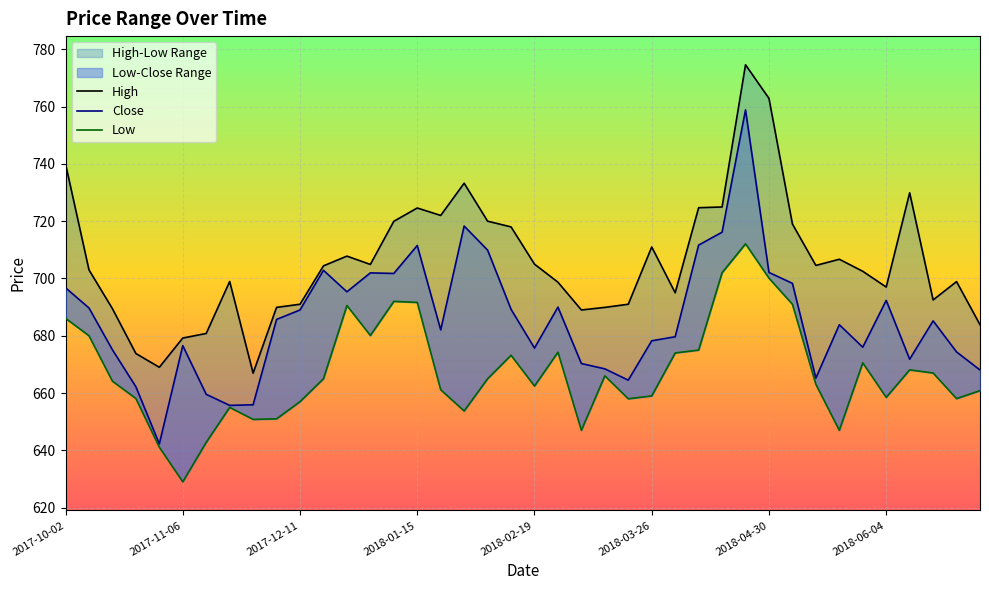

How many interior local peaks does the Close series have?

10